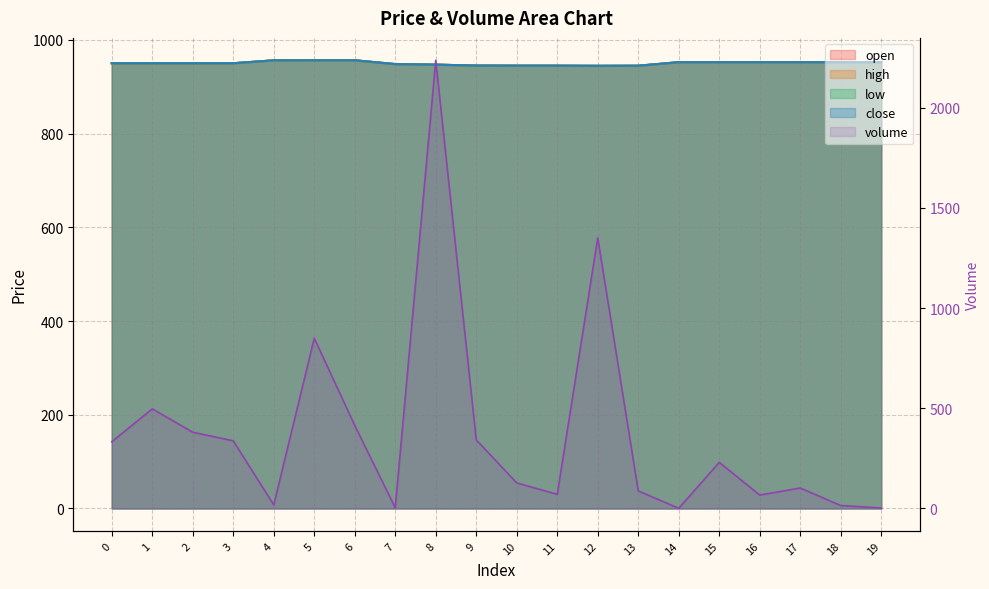

What value does the high series have at 10?

944.8